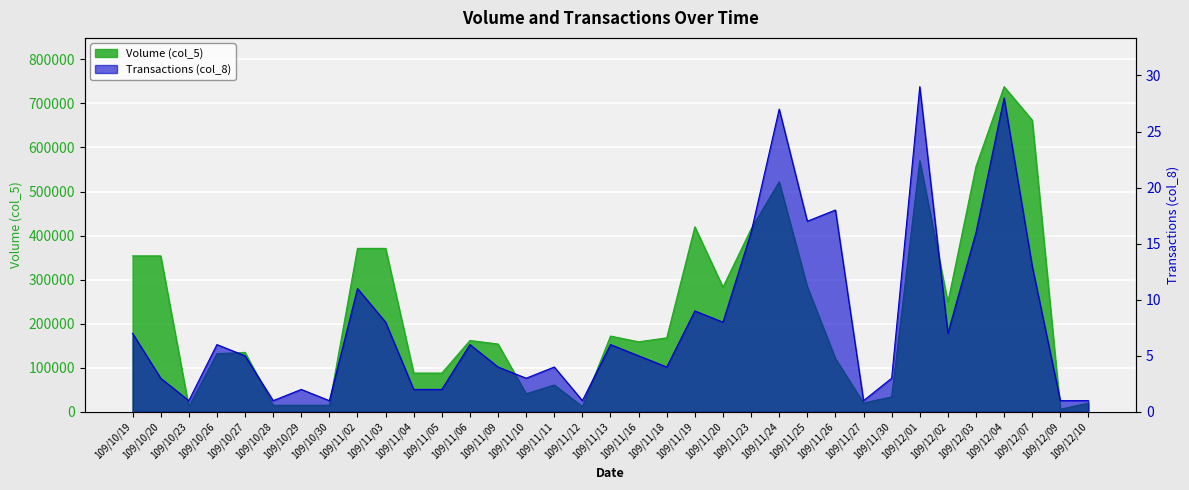

Is the value of Volume (col_5) at 109/11/30 greater than the value of Transactions (col_8) at 109/10/29?

Yes